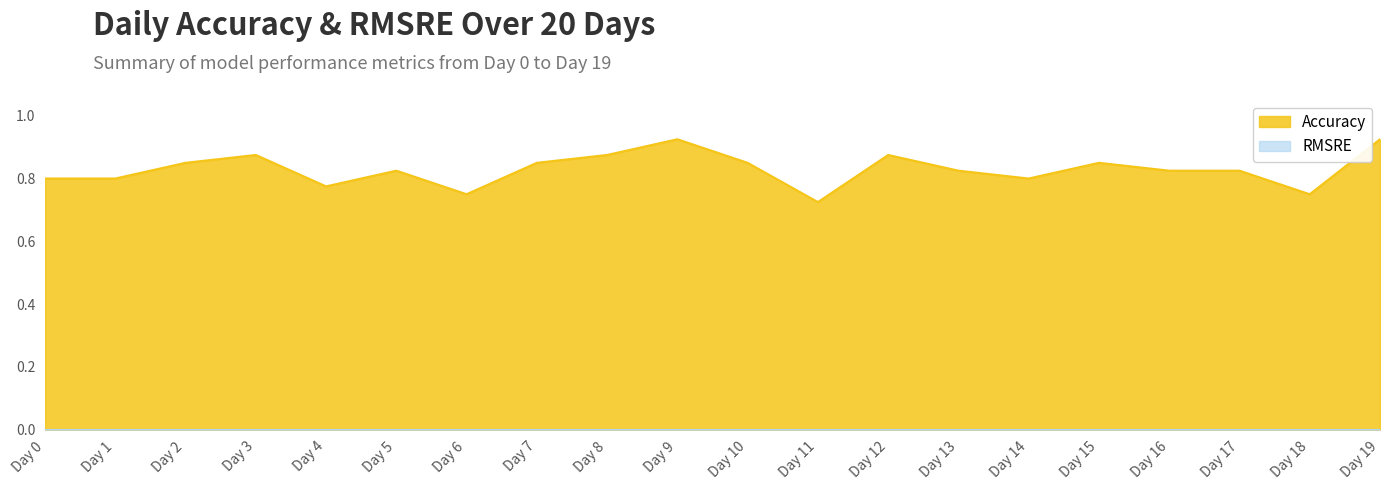

What is the greatest value displayed?

0.9